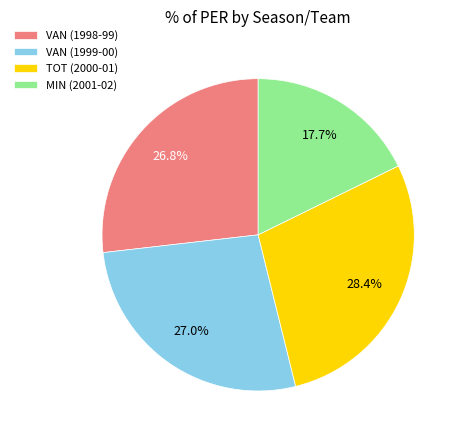

Is it true that TOT (2000-01) is 28% of the pie?

True